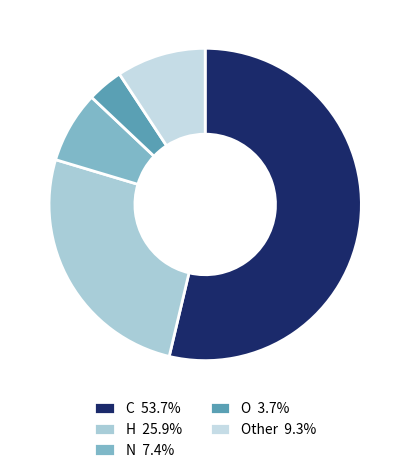

How many slices are in this pie chart?

5